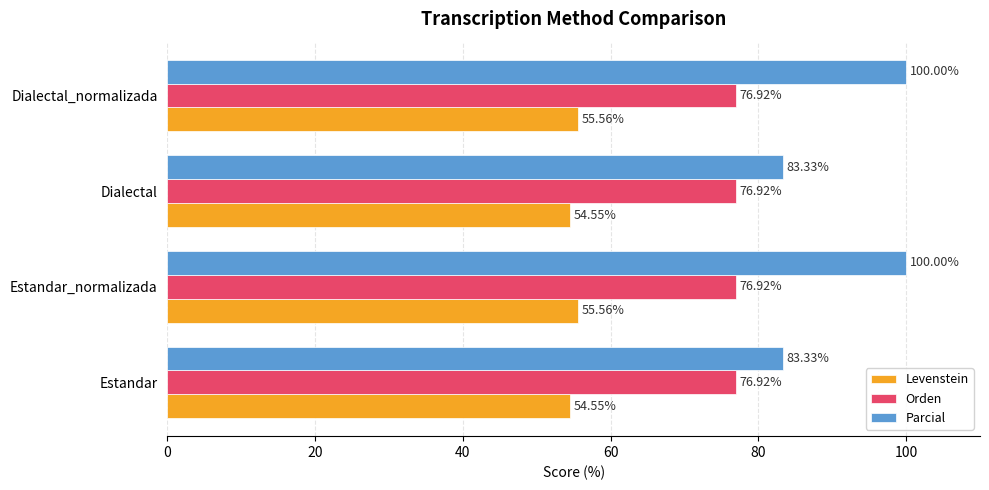

How many series are shown in this chart?

3